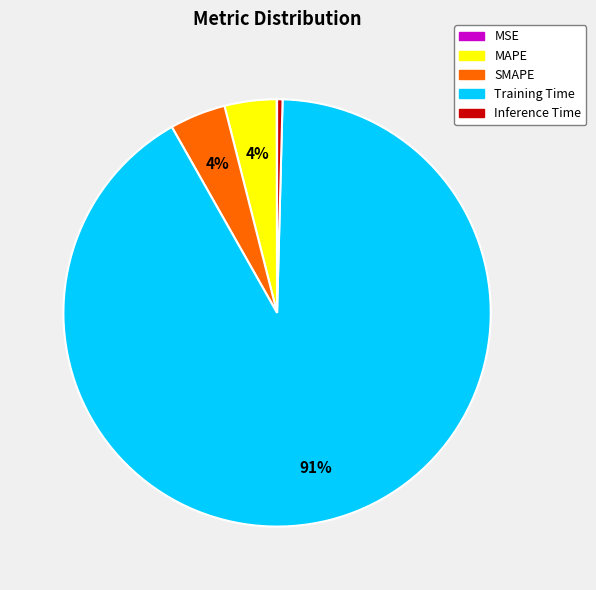

Is MAPE the majority of the pie?

No